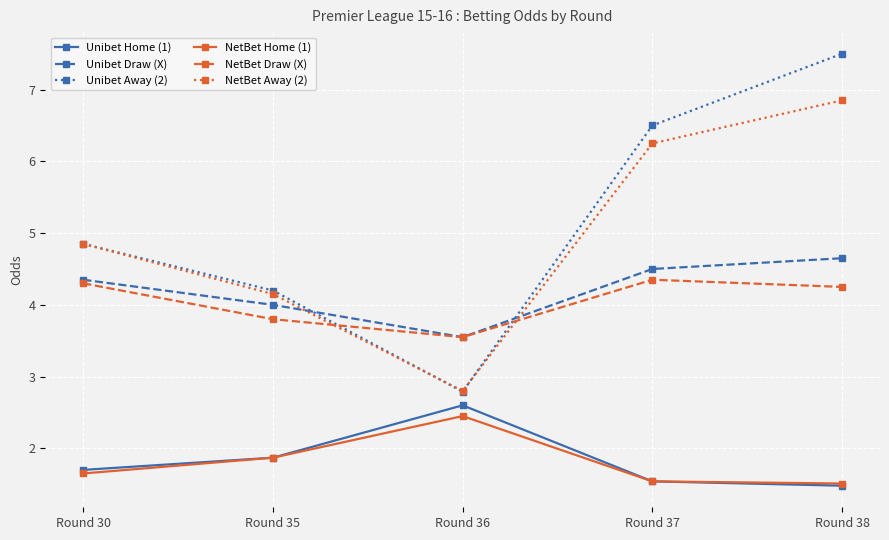

True or false: Unibet Home (1) and NetBet Away (2) intersect in this chart.

False